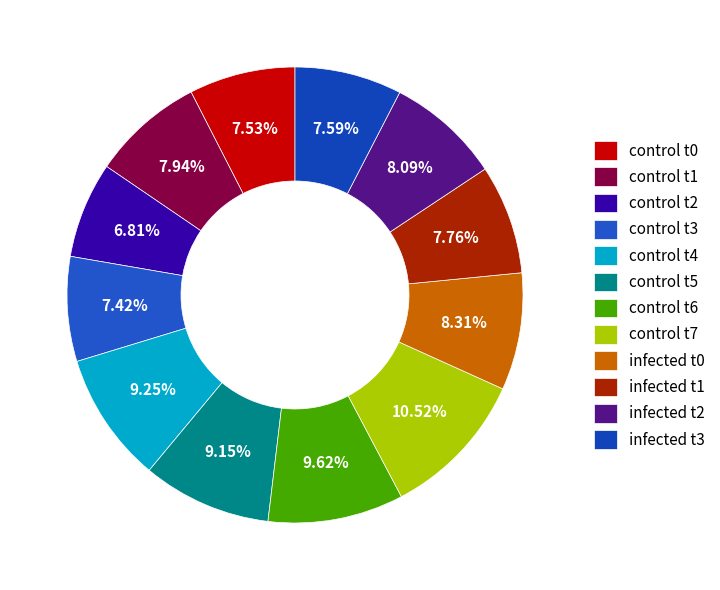

To the nearest percent, what portion does control t4 represent?

9%